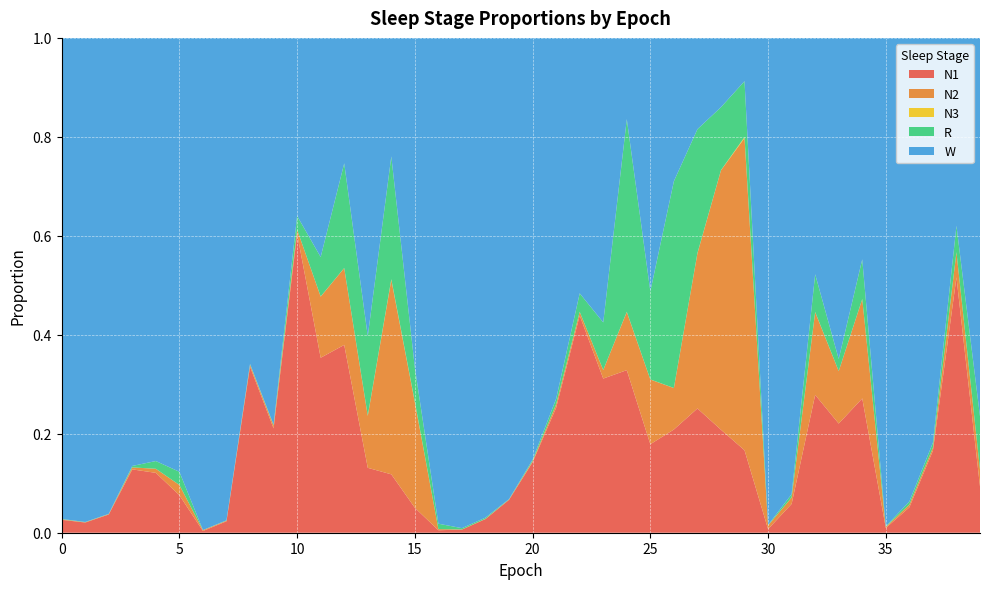

Reading left to right, what are all the values shown in this chart?

N1: 0=0.0	1=0.0	2=0.0	3=0.1	4=0.1	5=0.1	6=0.0	7=0.0	8=0.3	9=0.2	10=0.6	11=0.4	12=0.4	13=0.1	14=0.1	15=0.1	16=0.0	17=0.0	18=0.0	19=0.1	20=0.1	21=0.3	22=0.4	23=0.3	24=0.3	25=0.2	26=0.2	27=0.3	28=0.2	29=0.2	30=0.0	31=0.1	32=0.3	33=0.2	34=0.3	35=0.0	36=0.1	37=0.2	38=0.5	39=0.1
N2: 0=0.0	1=0.0	2=0.0	3=0.0	4=0.0	5=0.0	6=0.0	7=0.0	8=0.0	9=0.0	10=0.0	11=0.1	12=0.2	13=0.1	14=0.4	15=0.2	16=0.0	17=0.0	18=0.0	19=0.0	20=0.0	21=0.0	22=0.0	23=0.0	24=0.1	25=0.1	26=0.1	27=0.3	28=0.5	29=0.6	30=0.0	31=0.0	32=0.2	33=0.1	34=0.2	35=0.0	36=0.0	37=0.0	38=0.1	39=0.0
N3: 0=0.0	1=0.0	2=0.0	3=0.0	4=0.0	5=0.0	6=0.0	7=0.0	8=0.0	9=0.0	10=0.0	11=0.0	12=0.0	13=0.0	14=0.0	15=0.0	16=0.0	17=0.0	18=0.0	19=0.0	20=0.0	21=0.0	22=0.0	23=0.0	24=0.0	25=0.0	26=0.0	27=0.0	28=0.0	29=0.0	30=0.0	31=0.0	32=0.0	33=0.0	34=0.0	35=0.0	36=0.0	37=0.0	38=0.0	39=0.0
R: 0=0.0	1=0.0	2=0.0	3=0.0	4=0.0	5=0.0	6=0.0	7=0.0	8=0.0	9=0.0	10=0.0	11=0.1	12=0.2	13=0.2	14=0.2	15=0.1	16=0.0	17=0.0	18=0.0	19=0.0	20=0.0	21=0.0	22=0.0	23=0.1	24=0.4	25=0.2	26=0.4	27=0.3	28=0.1	29=0.1	30=0.0	31=0.0	32=0.1	33=0.0	34=0.1	35=0.0	36=0.0	37=0.0	38=0.1	39=0.1
W: 0=1.0	1=1.0	2=1.0	3=0.9	4=0.9	5=0.9	6=1.0	7=1.0	8=0.7	9=0.8	10=0.4	11=0.4	12=0.3	13=0.6	14=0.2	15=0.7	16=1.0	17=1.0	18=1.0	19=0.9	20=0.9	21=0.7	22=0.5	23=0.6	24=0.2	25=0.5	26=0.3	27=0.2	28=0.1	29=0.1	30=1.0	31=0.9	32=0.5	33=0.6	34=0.4	35=1.0	36=0.9	37=0.8	38=0.4	39=0.8